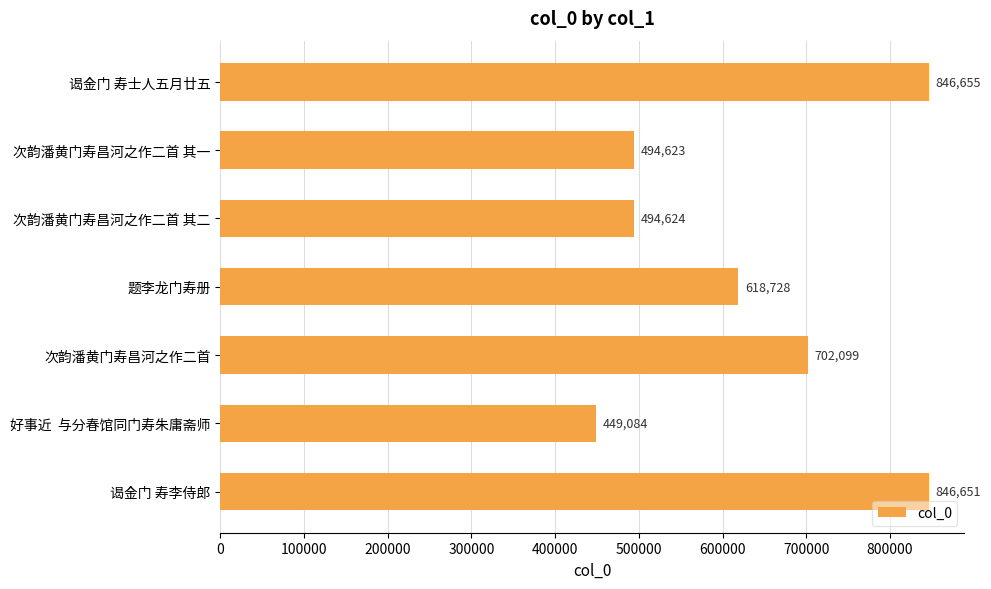

Rank the categories by value from lowest to highest.

好事近  与分春馆同门寿朱庸斋师, 次韵潘黄门寿昌河之作二首 其一, 次韵潘黄门寿昌河之作二首 其二, 题李龙门寿册, 次韵潘黄门寿昌河之作二首, 谒金门 寿李侍郎, 谒金门 寿士人五月廿五